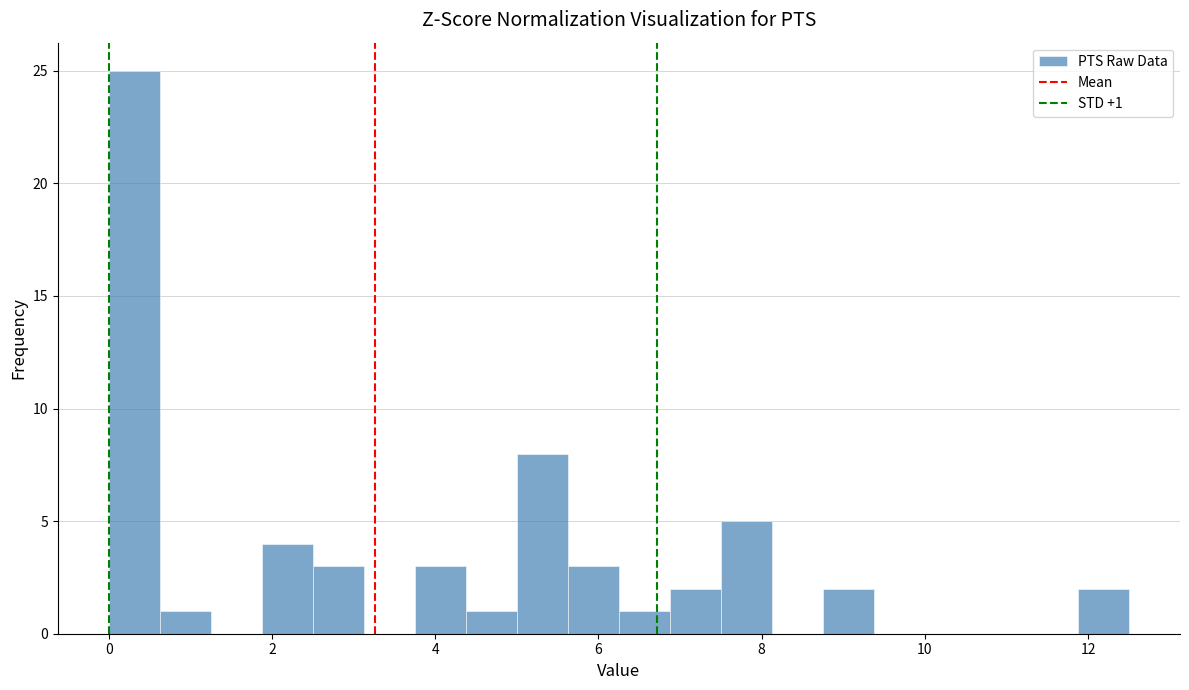

Read against the x-axis, roughly where is the centre of the tallest bar?

0.4